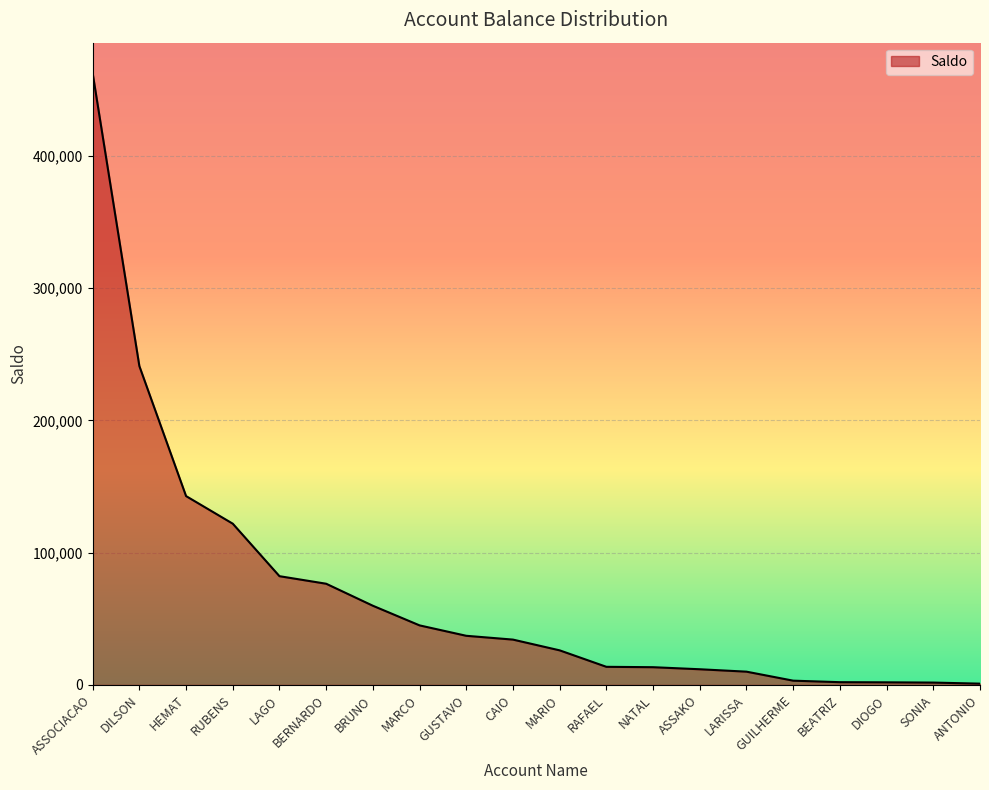

What is the maximum value shown in the chart?

462539.3